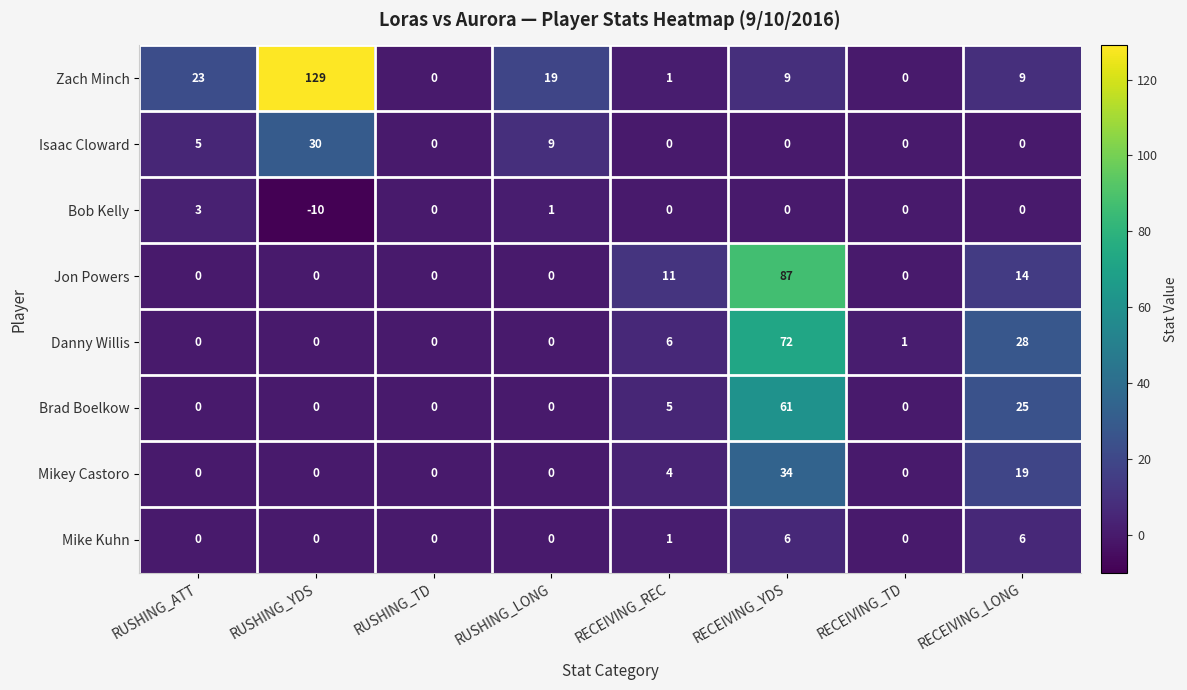

What is the smallest value displayed?

-10